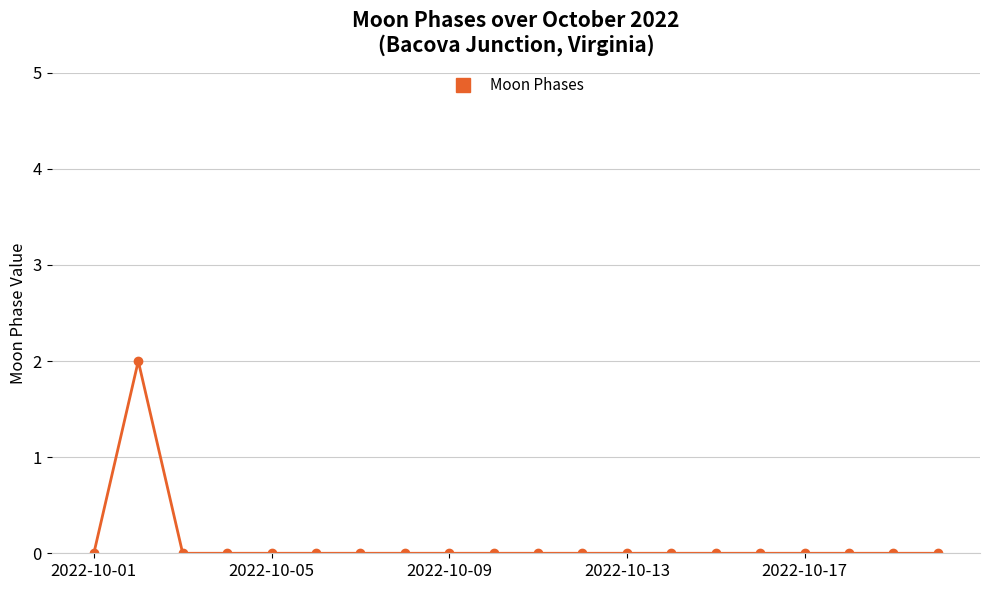

Reading left to right, transcribe all the data shown in this chart.

0	2	0	0	0	0	0	0	0	0	0	0	0	0	0	0	0	0	0	0